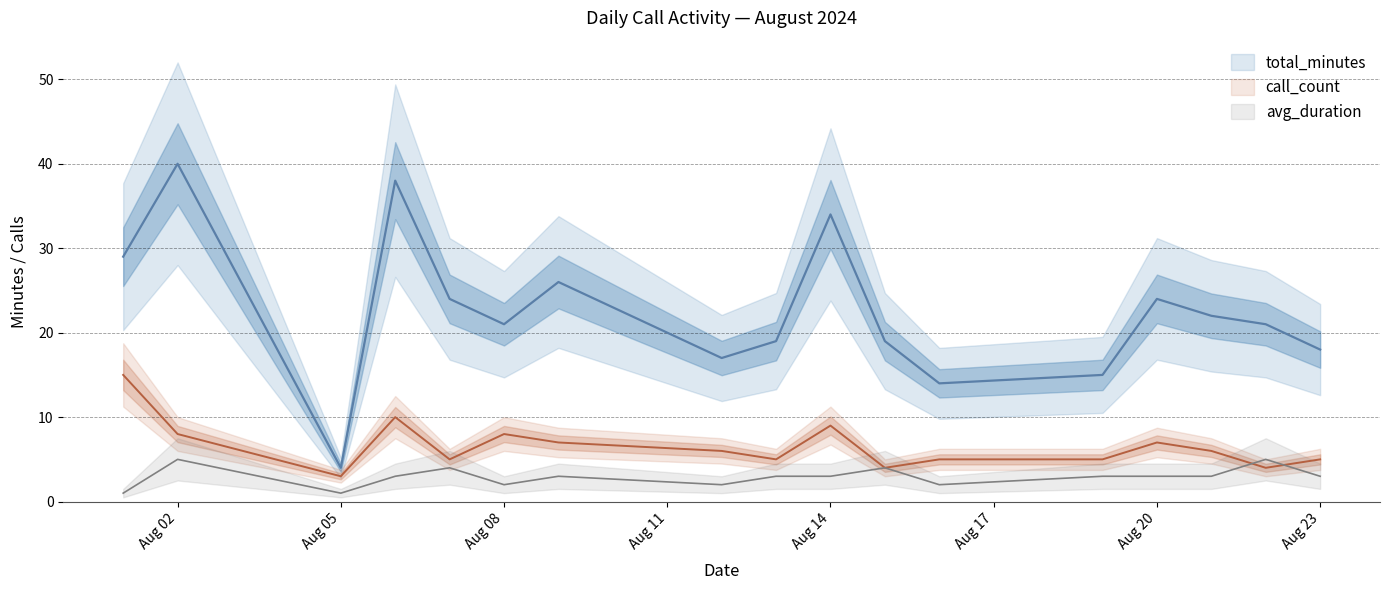

What is the total value across all series at 2024-08-06?

51